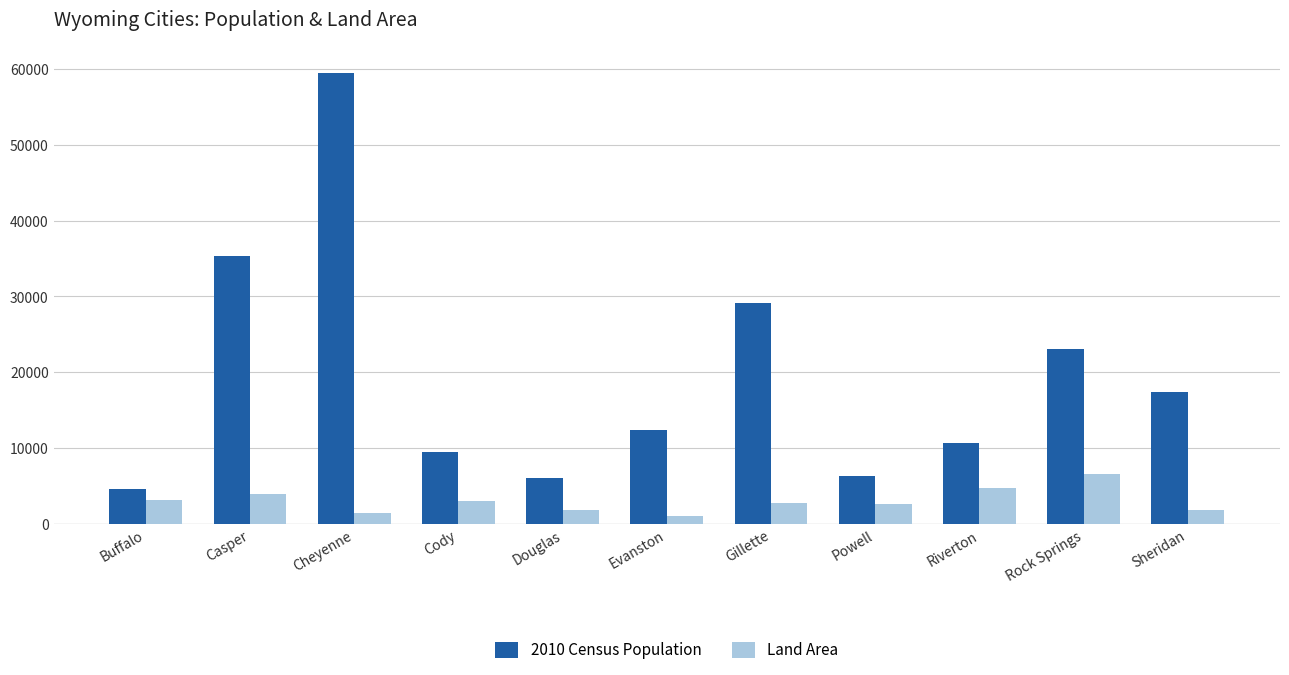

What is the value of the Land Area bar at the 11th from the left?

1894.0